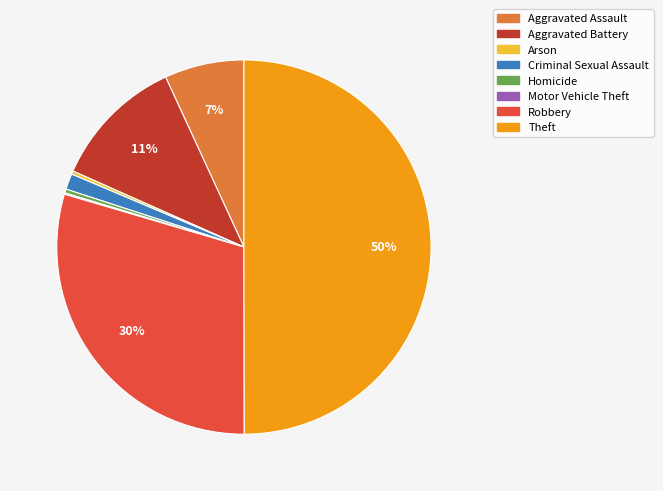

Combined, do Homicide and Arson account for over 50%?

No